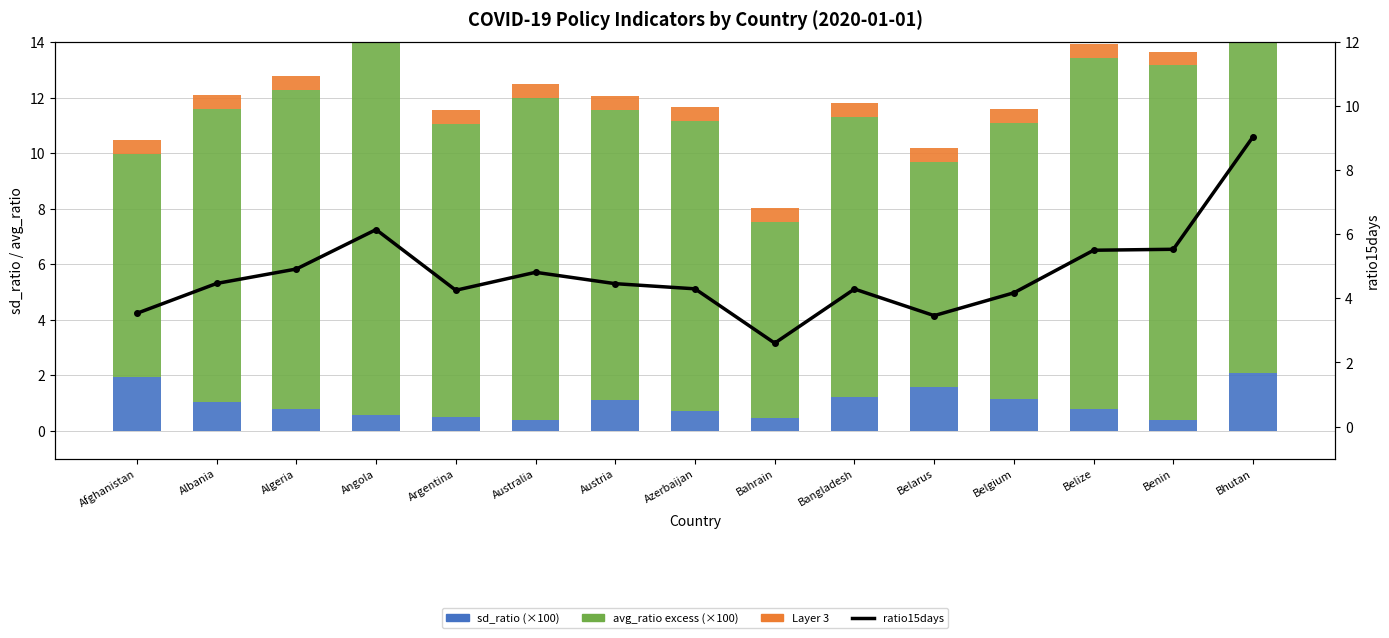

What is the value of the sd_ratio (×100) bar at the 14th from the left?

0.4